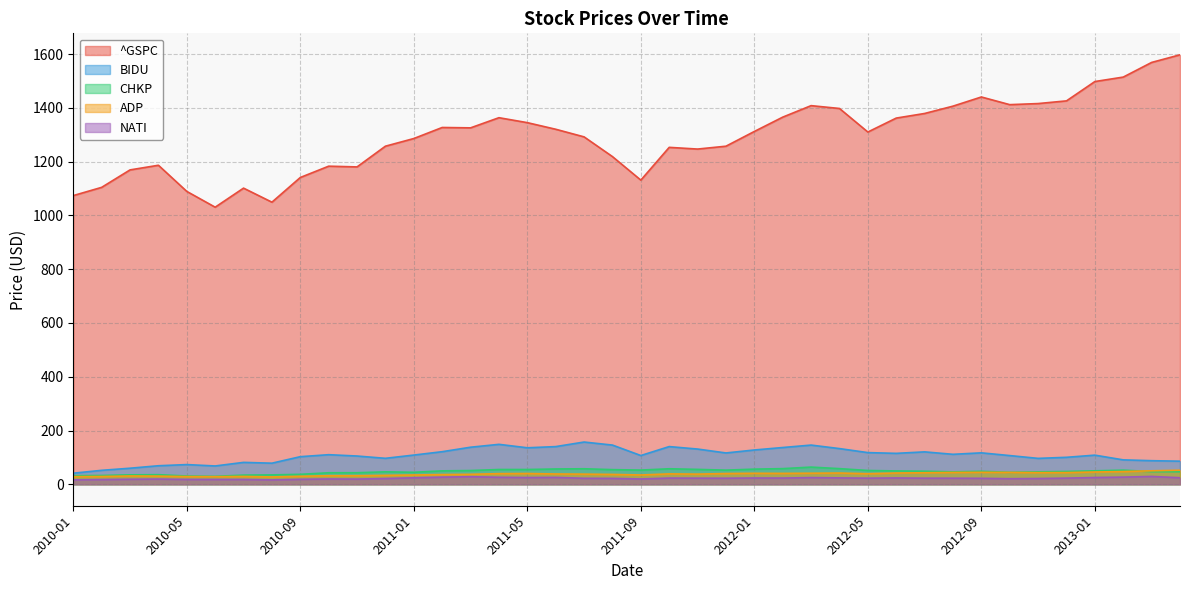

What is the difference between the highest and lowest values at 2012-05?

1287.6